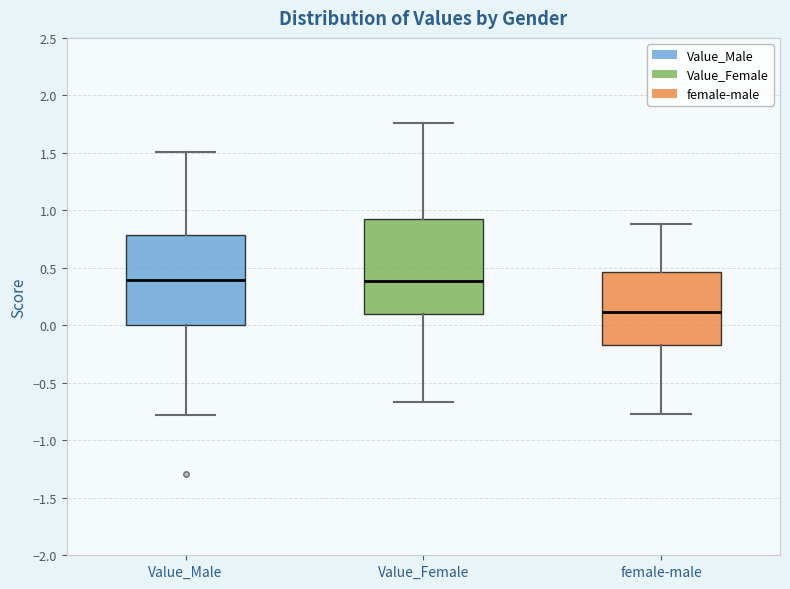

Reading left to right, read every box against the y-axis: the position of its median line, the range the box covers, and the ends of its whiskers. The values are not printed on the chart, so give them approximately, as read against the axis.

Value_Male: median 0.40, box 0.00 to 0.80, whiskers -0.80 to 1.50
Value_Female: median 0.40, box 0.10 to 0.95, whiskers -0.65 to 1.75
female-male: median 0.10, box -0.15 to 0.45, whiskers -0.75 to 0.90